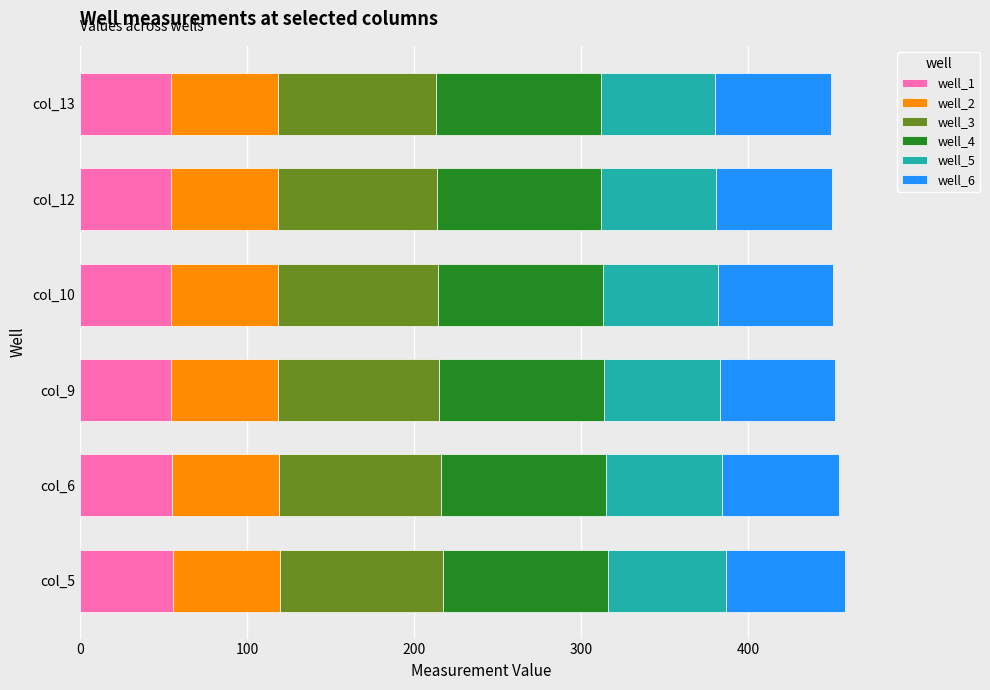

What is the total value across all series at col_13?

449.2